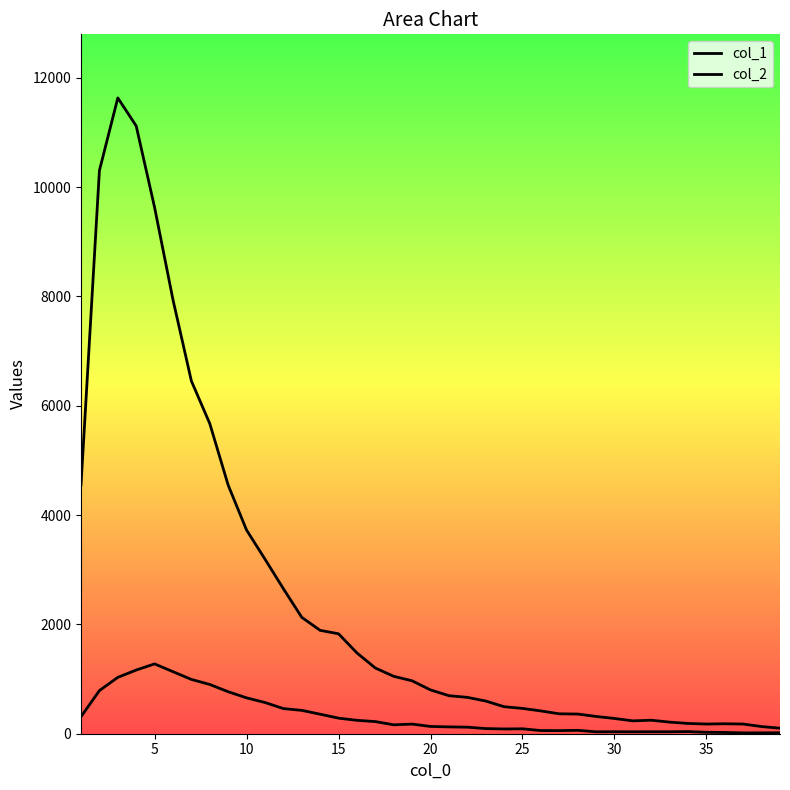

What is the highest value of the col_2 series?

1277